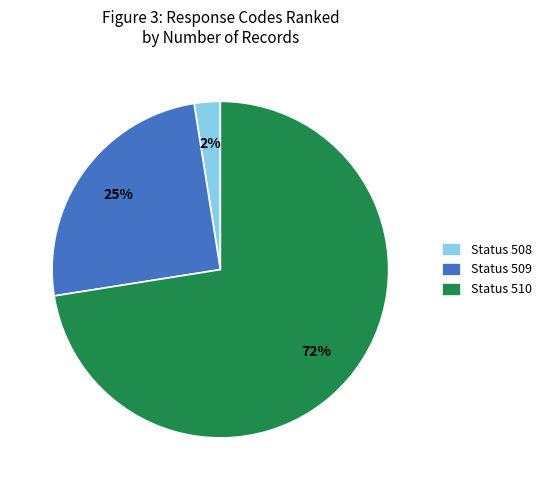

Is it true that Status 509 is 25% of the pie?

True